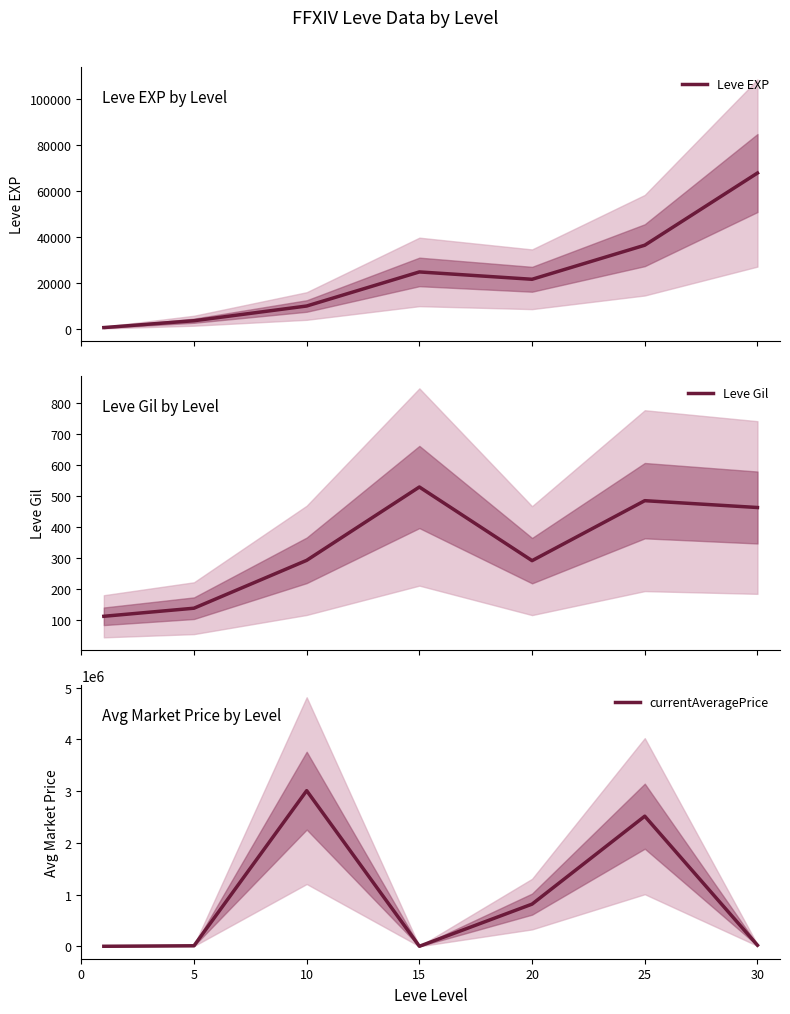

True or false: Leve EXP has more than 1 points higher than both neighbors.

False